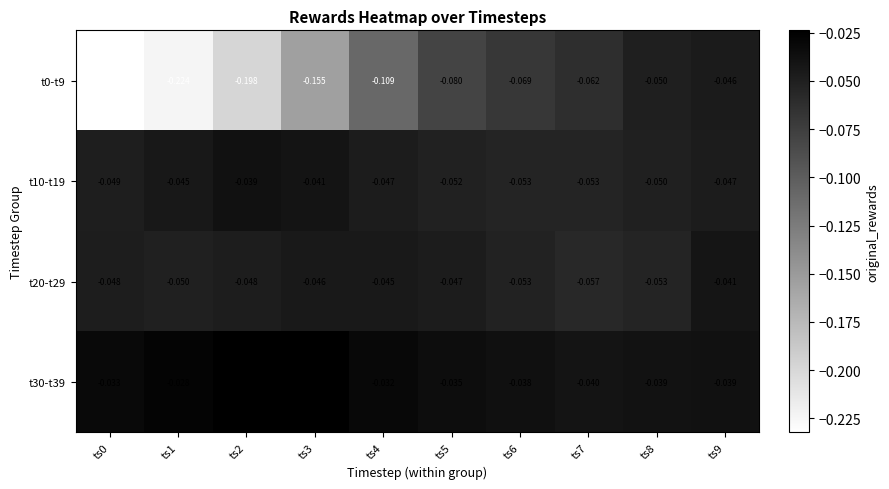

Is the value of t0-t9 at ts8 greater than the value of t20-t29 at ts4?

No